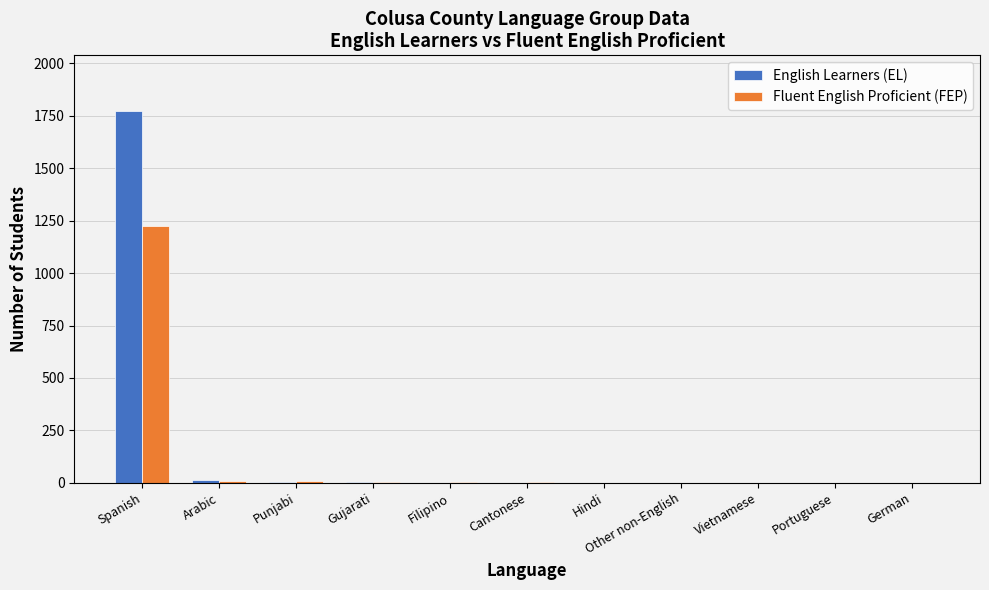

At which category is the sum across all series the highest?

Spanish